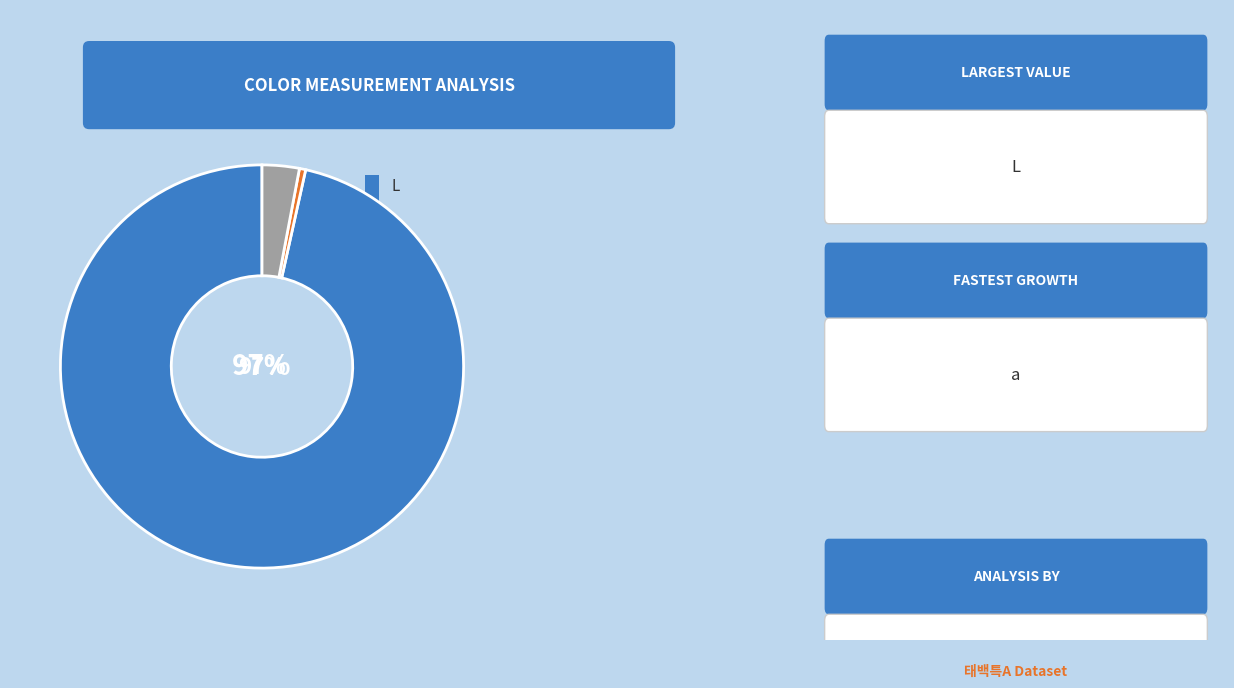

To the nearest percent, what is the average slice percentage?

33%